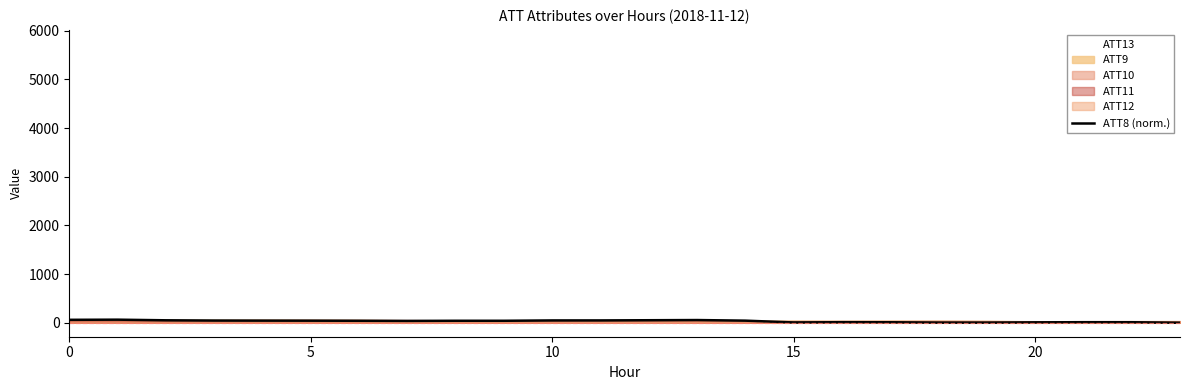

At which category does the chart reach its peak across all series?

5